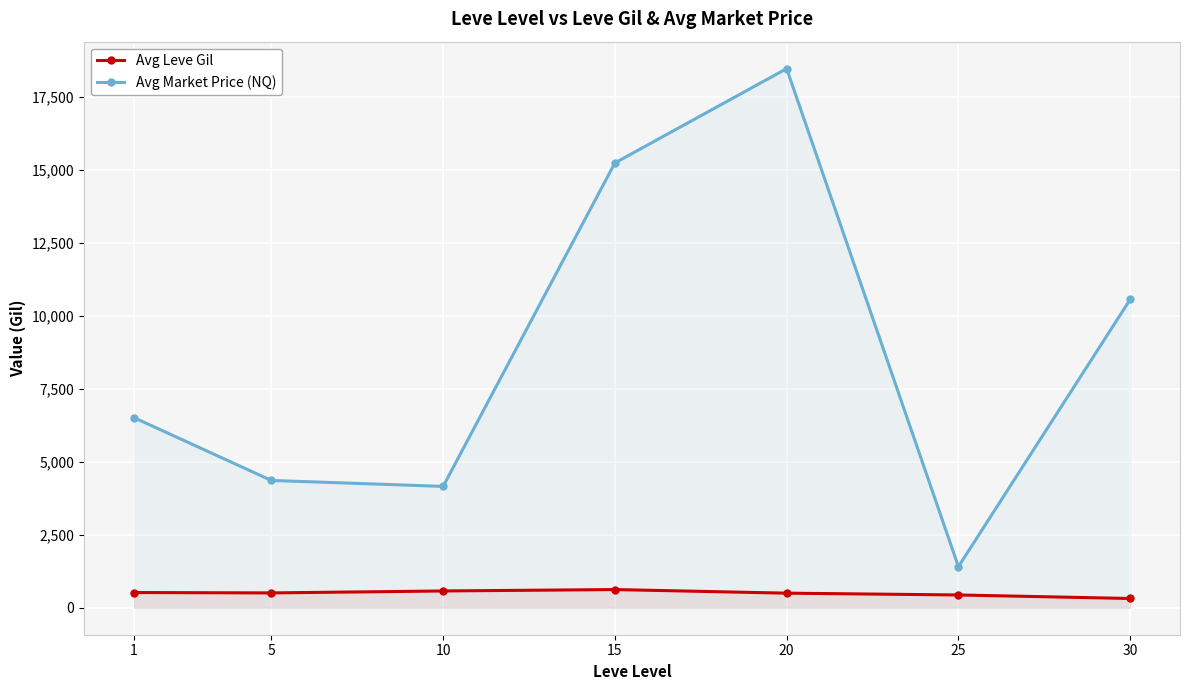

Which category has the lowest value across all series?

30